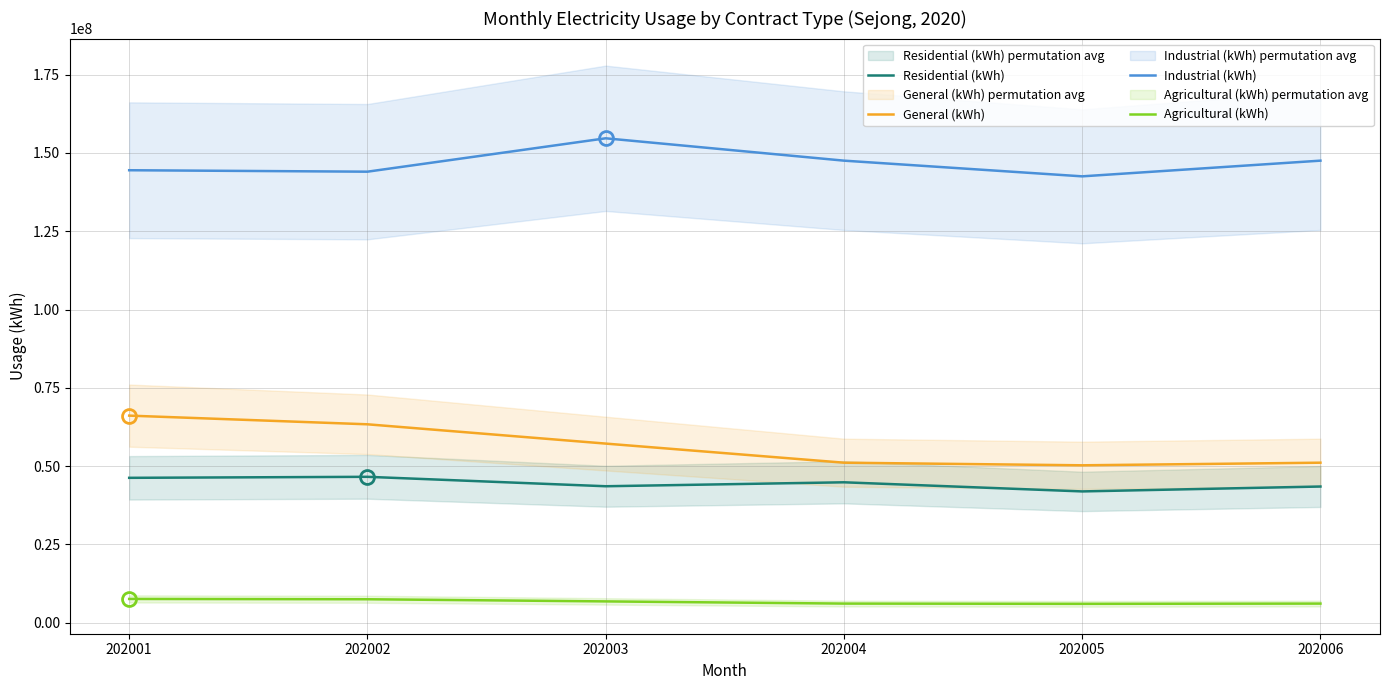

Does the chart have visible grid lines?

Yes